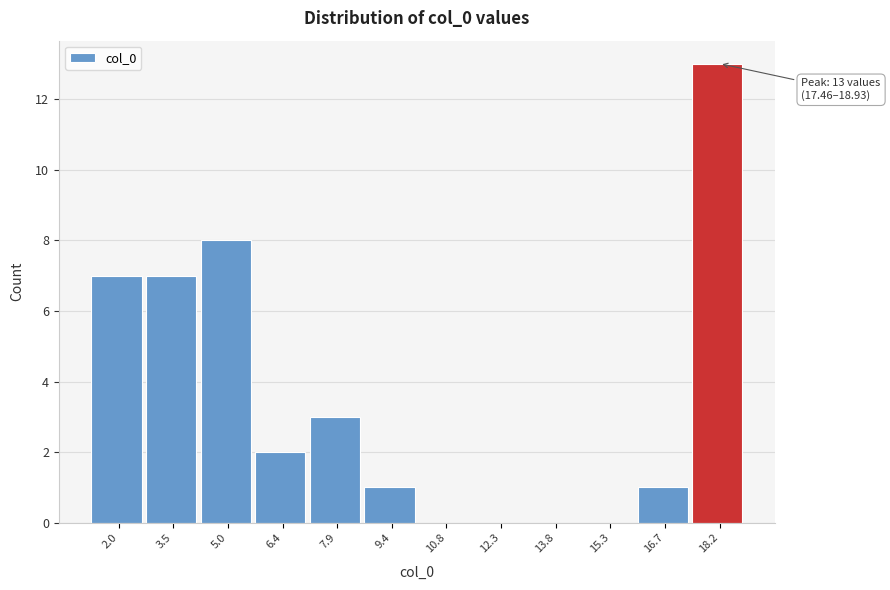

Which range on the x-axis has the tallest bar?

17.4 to 19.0